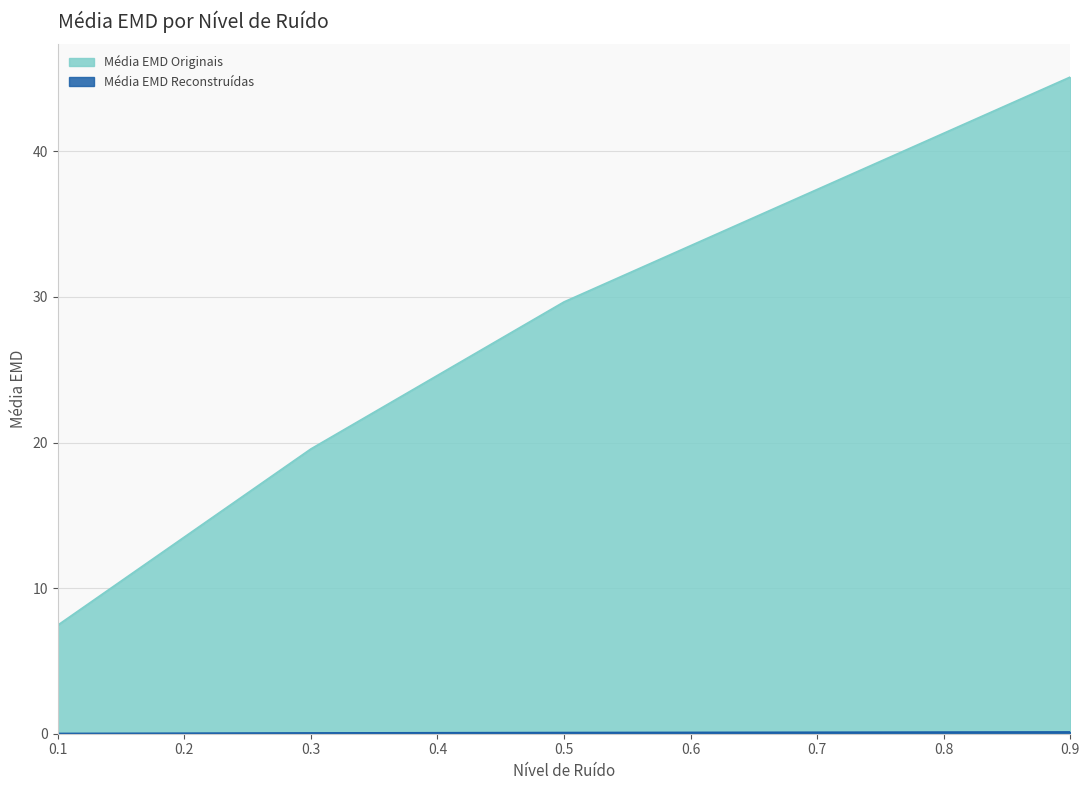

At which label does Média EMD Reconstruídas reach its peak?

0.9